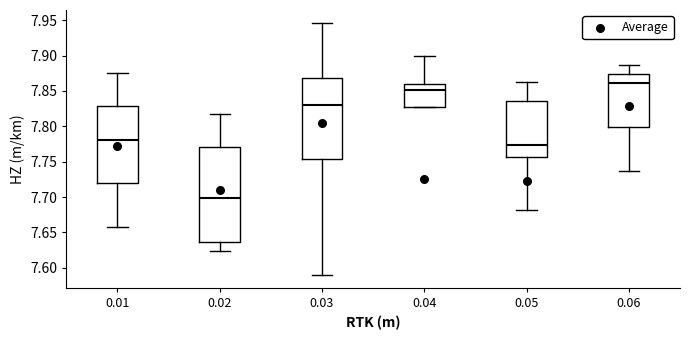

Reading left to right, read every box against the y-axis: the position of its median line, the range the box covers, and the ends of its whiskers. The values are not printed on the chart, so give them approximately, as read against the axis.

0.01: median 7.780, box 7.720 to 7.830, whiskers 7.660 to 7.875
0.02: median 7.700, box 7.635 to 7.770, whiskers 7.625 to 7.815
0.03: median 7.830, box 7.755 to 7.870, whiskers 7.590 to 7.945
0.04: median 7.850, box 7.825 to 7.860, whiskers 7.825 to 7.900
0.05: median 7.775, box 7.755 to 7.835, whiskers 7.680 to 7.865
0.06: median 7.860, box 7.800 to 7.875, whiskers 7.735 to 7.885